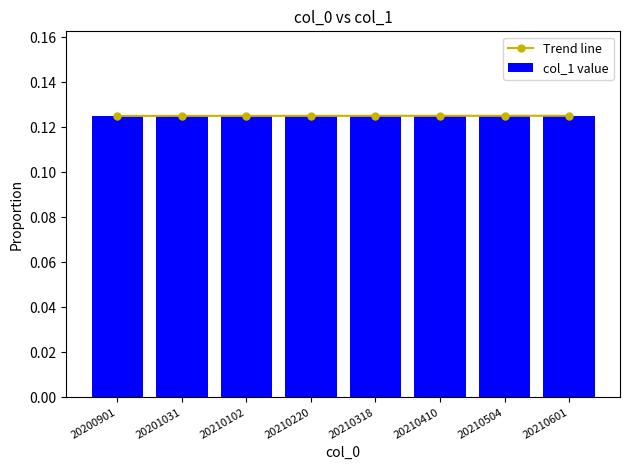

Is it true that Trend line equals 0.2 at 20210102?

False